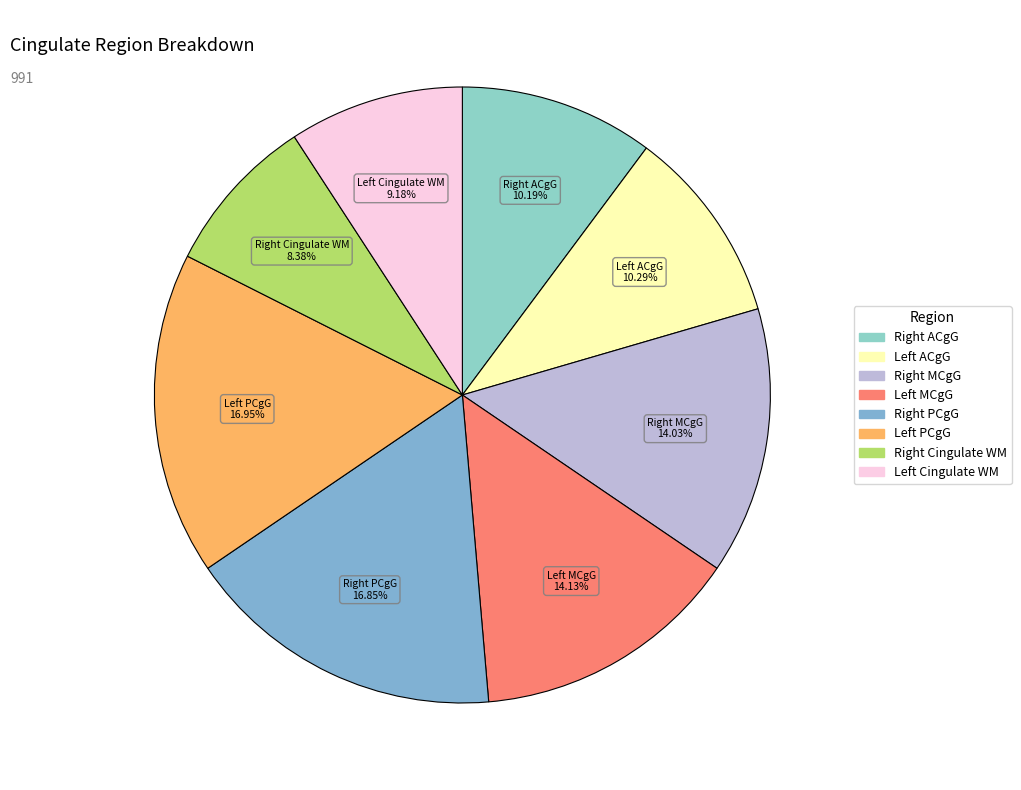

To the nearest percent, what is the average slice percentage?

12%